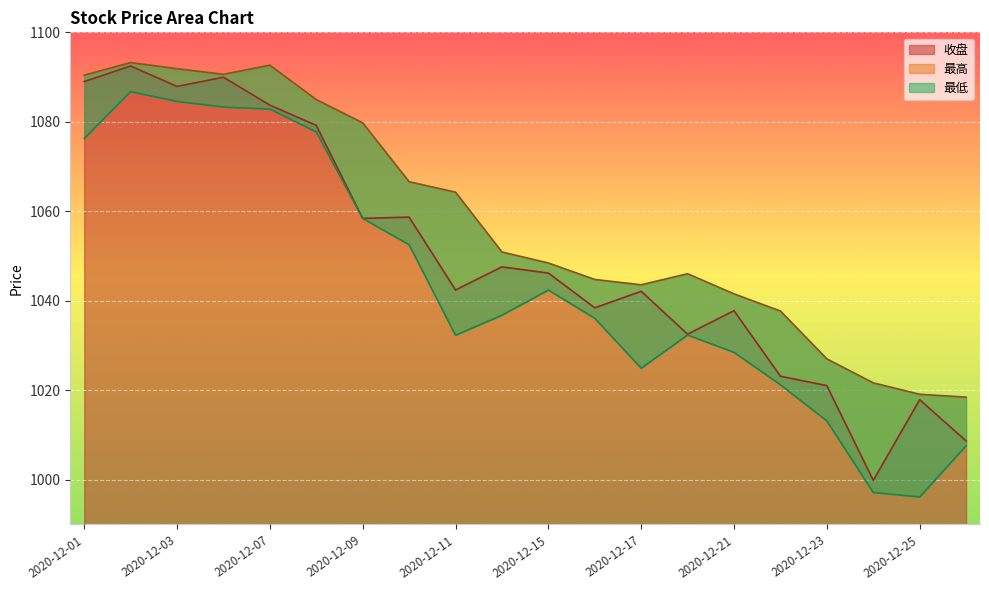

What is the value of the 最高 point at the 17th from the left?

1027.0